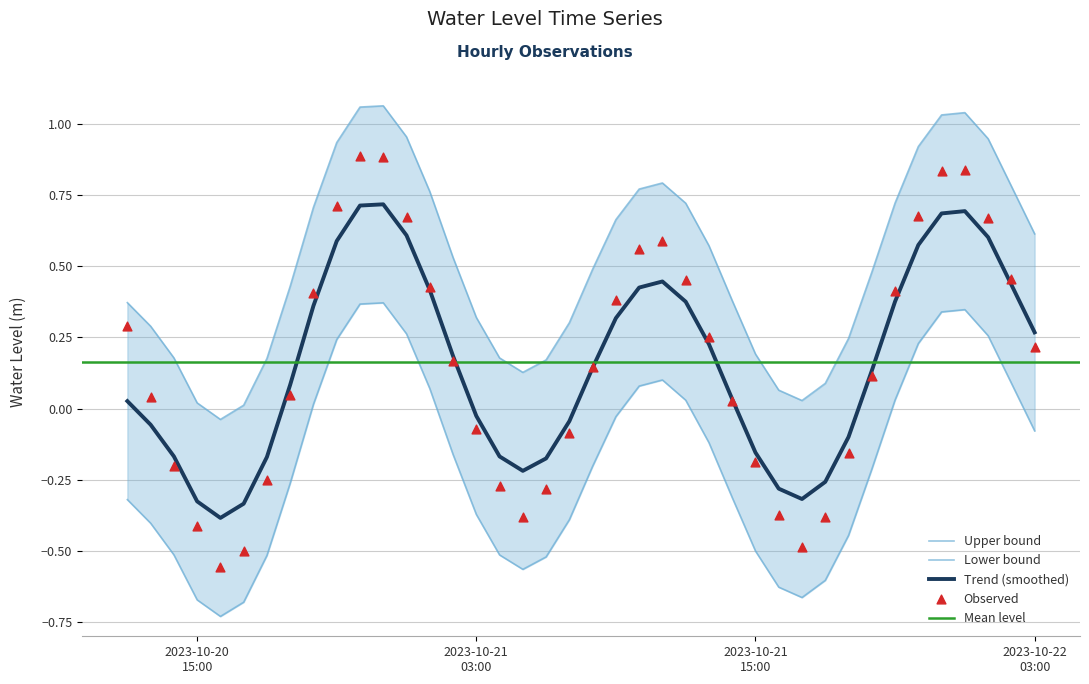

Which has a higher value, 2023-10-20 19:00:00 or 2023-10-21 22:00:00?

2023-10-21 22:00:00